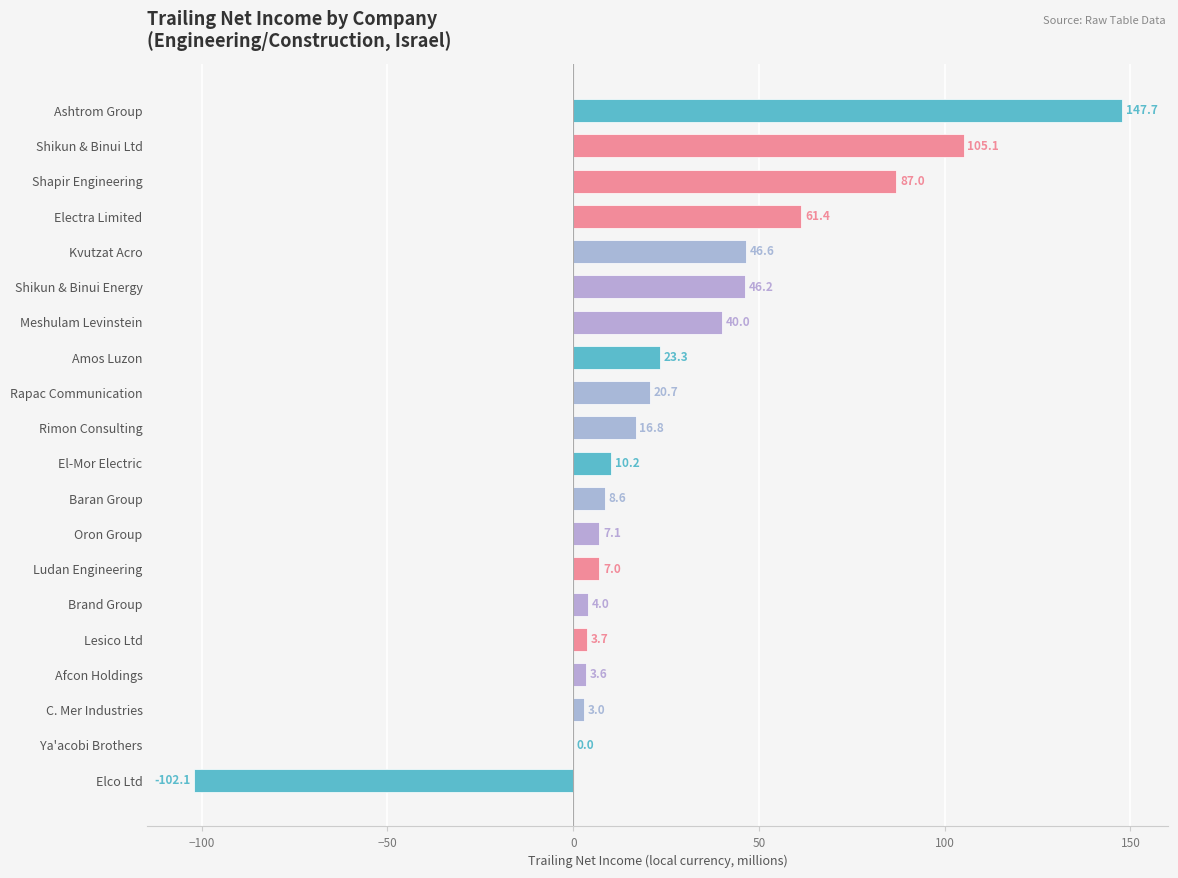

Is it true that the value at Baran Group is 8.6?

True